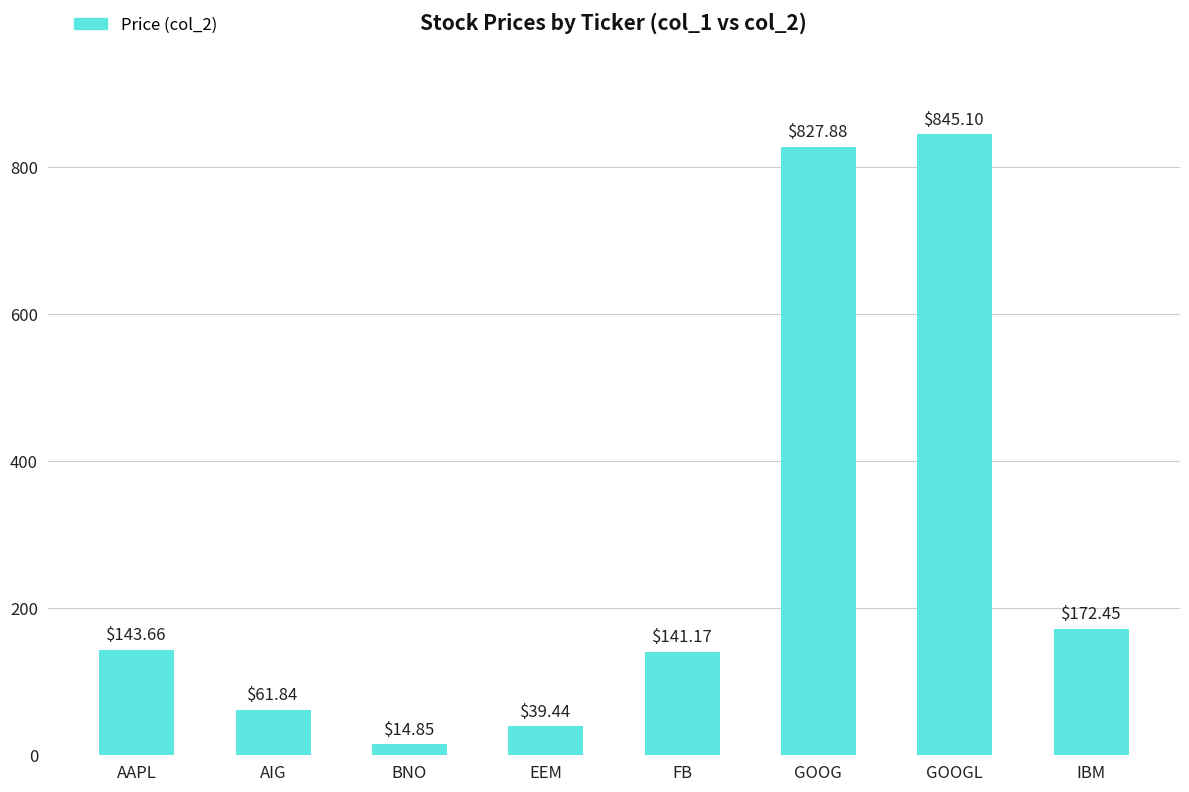

Which label corresponds to the largest value in the chart?

GOOGL